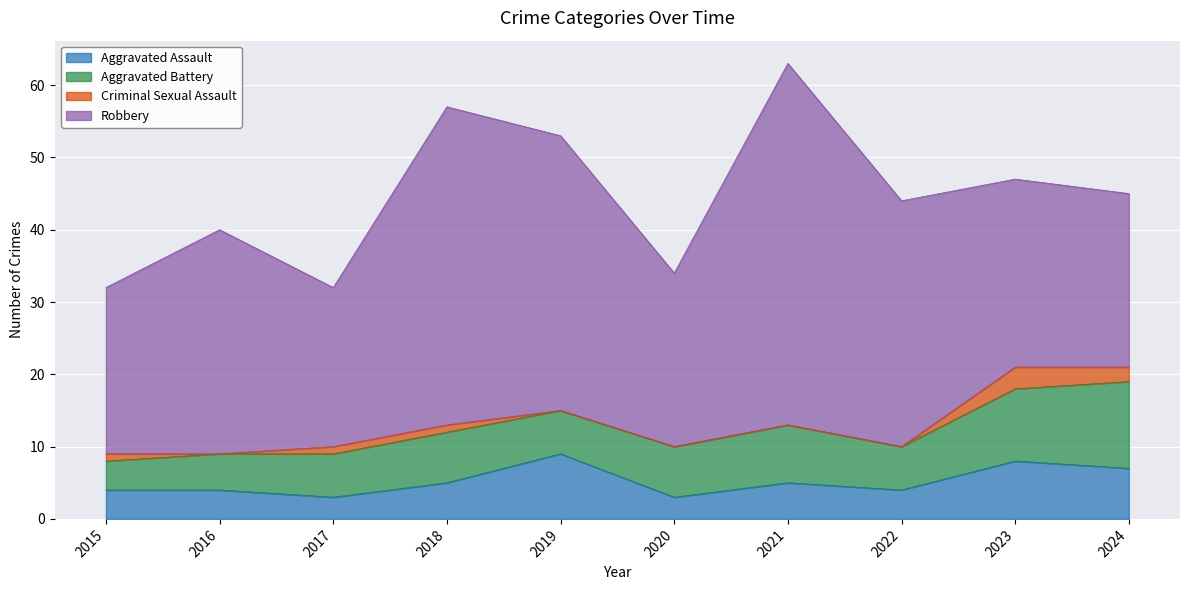

Reading right to left, list all the values displayed in this chart.

Aggravated Assault: 2024=7	2023=8	2022=4	2021=5	2020=3	2019=9	2018=5	2017=3	2016=4	2015=4
Aggravated Battery: 2024=12	2023=10	2022=6	2021=8	2020=7	2019=6	2018=7	2017=6	2016=5	2015=4
Criminal Sexual Assault: 2024=2	2023=3	2022=0	2021=0	2020=0	2019=0	2018=1	2017=1	2016=0	2015=1
Robbery: 2024=24	2023=26	2022=34	2021=50	2020=24	2019=38	2018=44	2017=22	2016=31	2015=23